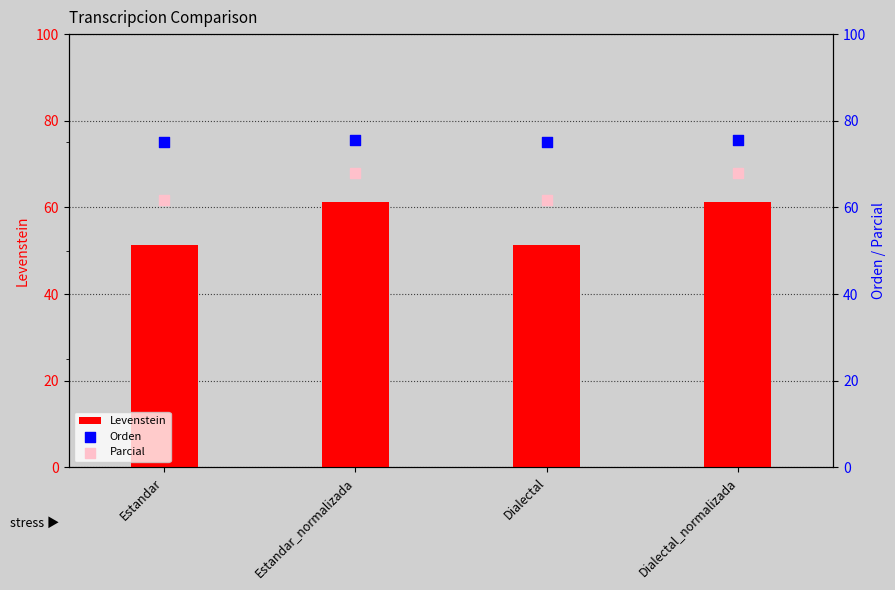

Is the value of Parcial at Dialectal greater than the value of Orden at Dialectal_normalizada?

No